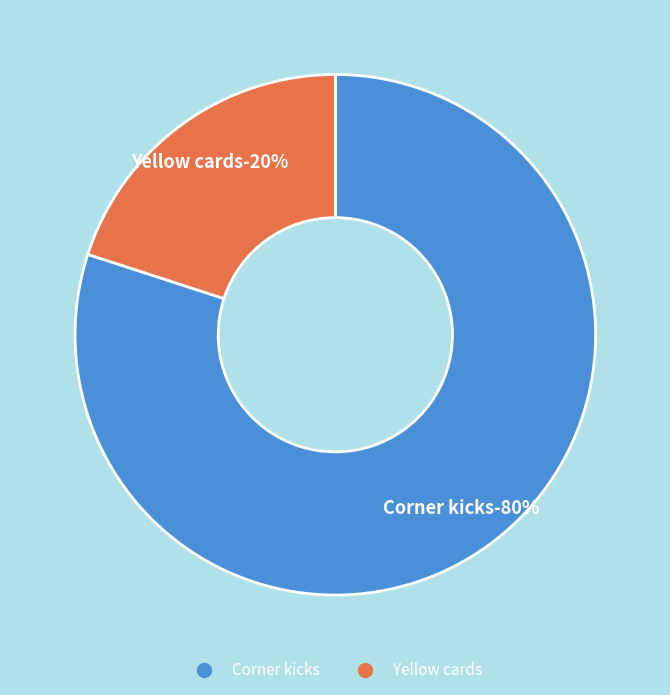

Does Corner kicks account for over 50% of the chart?

Yes